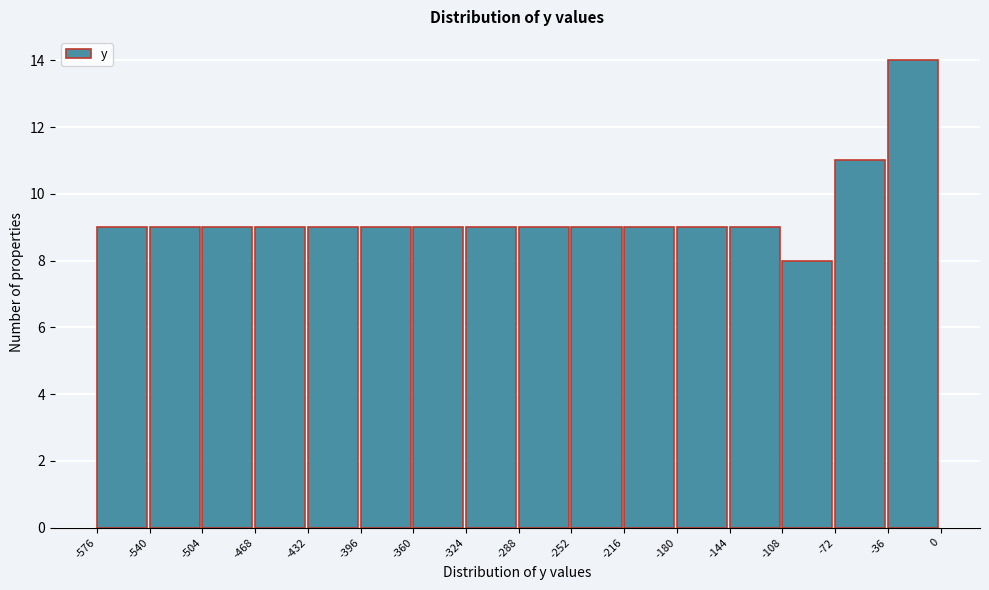

How tall is the bar that spans -288 to -252 on the x-axis? The values are not printed on the chart, so give them approximately, as read against the axis.

9